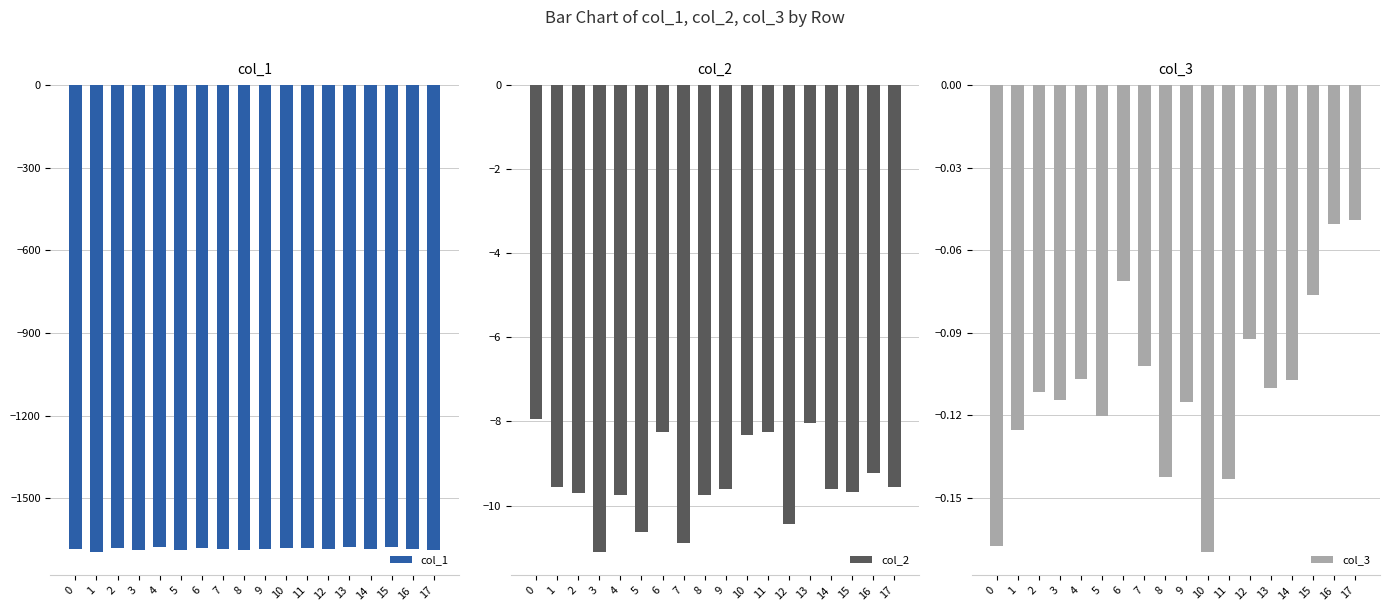

Reading left to right, extract all data points from this chart.

col_1: -1682.4	-1695.1	-1680.1	-1686.0	-1676.1	-1685.9	-1678.9	-1682.1	-1687.6	-1683.7	-1680.7	-1679.3	-1685.5	-1677.4	-1684.8	-1675.3	-1685.4	-1686.1
col_2: -7.9	-9.6	-9.7	-11.1	-9.8	-10.6	-8.3	-10.9	-9.7	-9.6	-8.3	-8.2	-10.4	-8.0	-9.6	-9.7	-9.2	-9.6
col_3: -0.2	-0.1	-0.1	-0.1	-0.1	-0.1	-0.1	-0.1	-0.1	-0.1	-0.2	-0.1	-0.1	-0.1	-0.1	-0.1	-0.1	-0.0